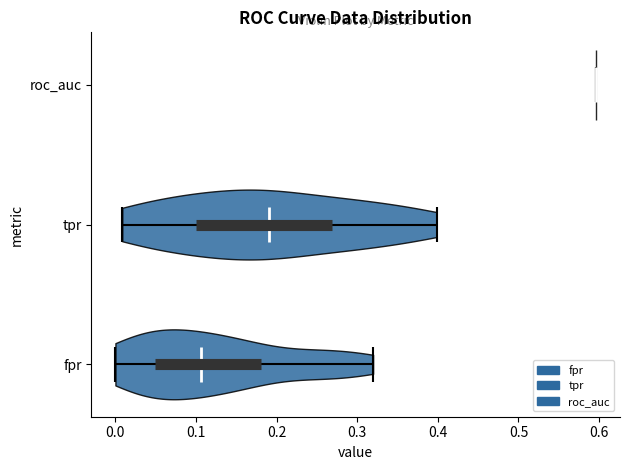

What is the highest point the violin for tpr reaches on the x-axis? The values are not printed on the chart, so give them approximately, as read against the axis.

0.40